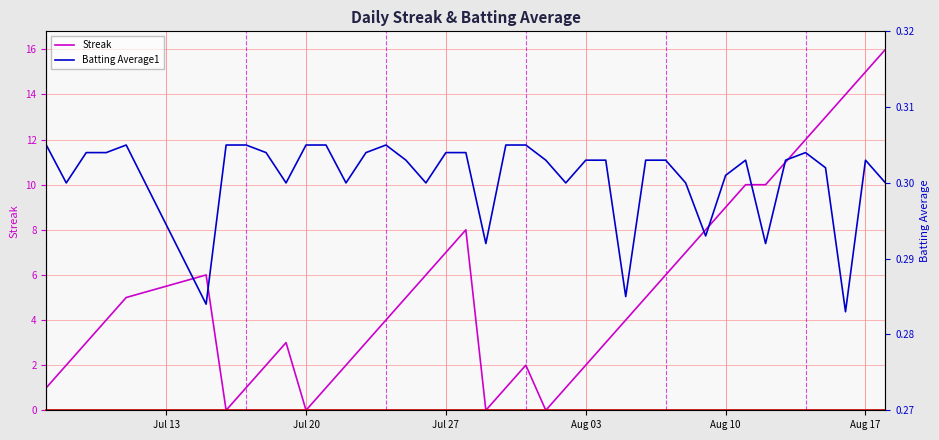

At how many categories does at least one series exceed 2?

26